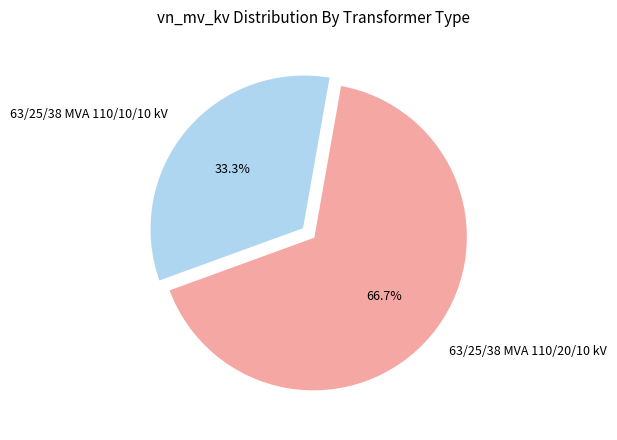

Is it true that 63/25/38 MVA 110/20/10 kV is 54% of the pie?

False